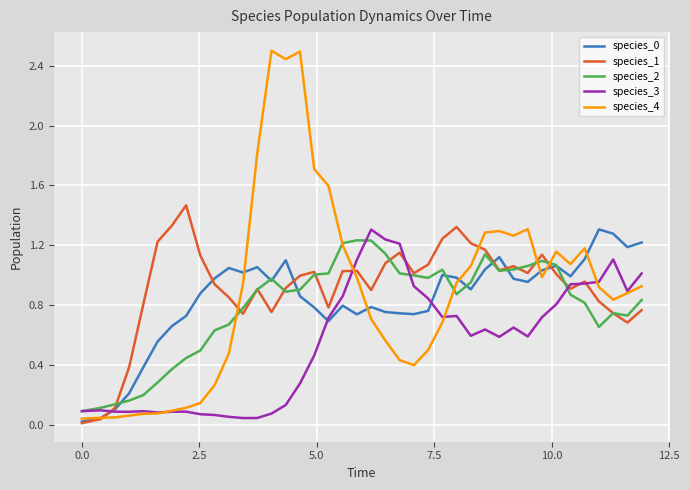

Which series has the widest spread of values?

species_4